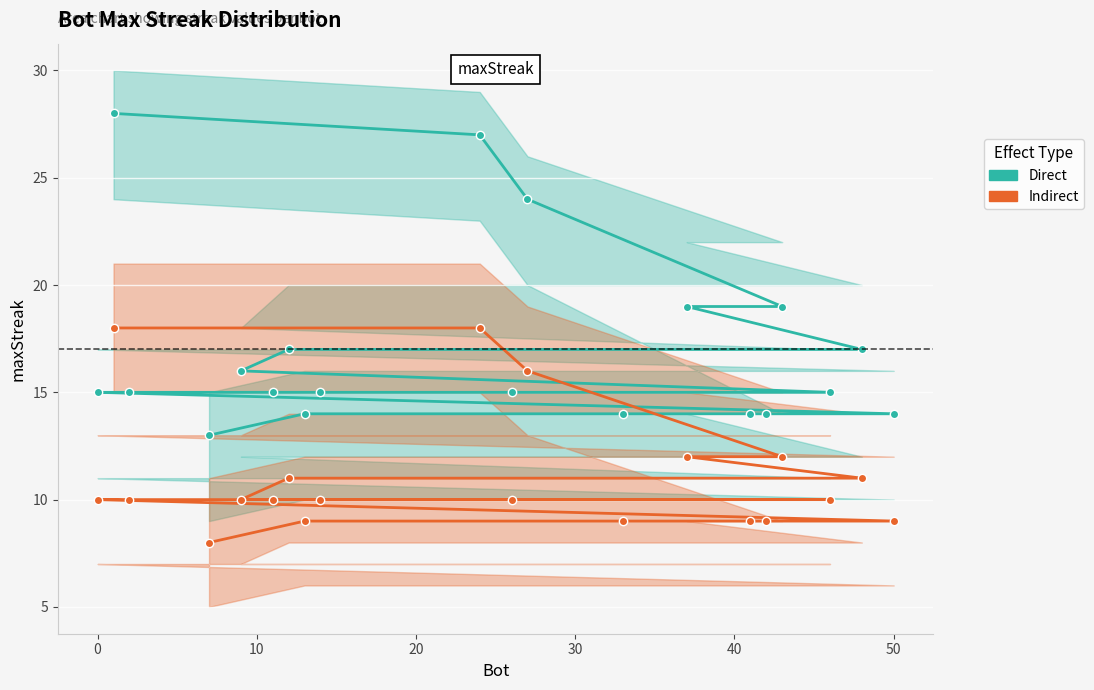

True or false: maxStreak (Direct) and maxStreak (Indirect) intersect in this chart.

False